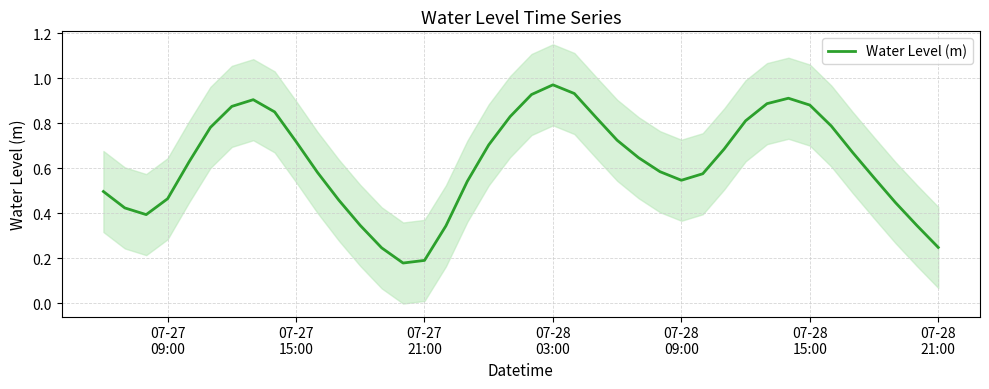

Reading left to right, list all the values displayed in this chart.

0.5	0.4	0.4	0.5	0.6	0.8	0.9	0.9	0.9	0.7	0.6	0.5	0.3	0.2	0.2	0.2	0.3	0.5	0.7	0.8	0.9	1.0	0.9	0.8	0.7	0.6	0.6	0.5	0.6	0.7	0.8	0.9	0.9	0.9	0.8	0.7	0.6	0.4	0.3	0.2